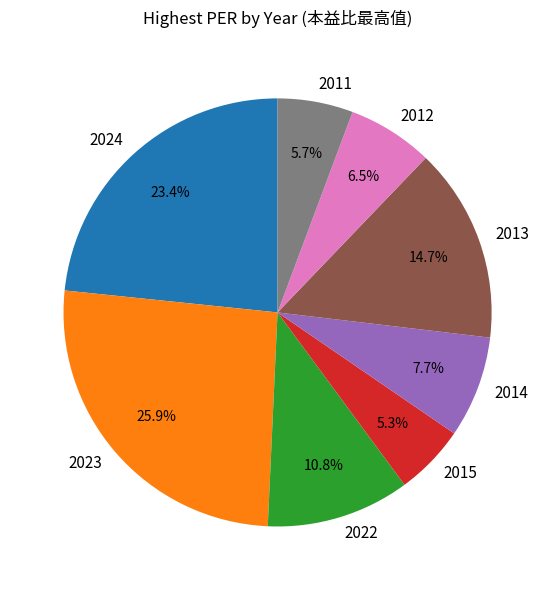

How many segments does this pie chart have?

8